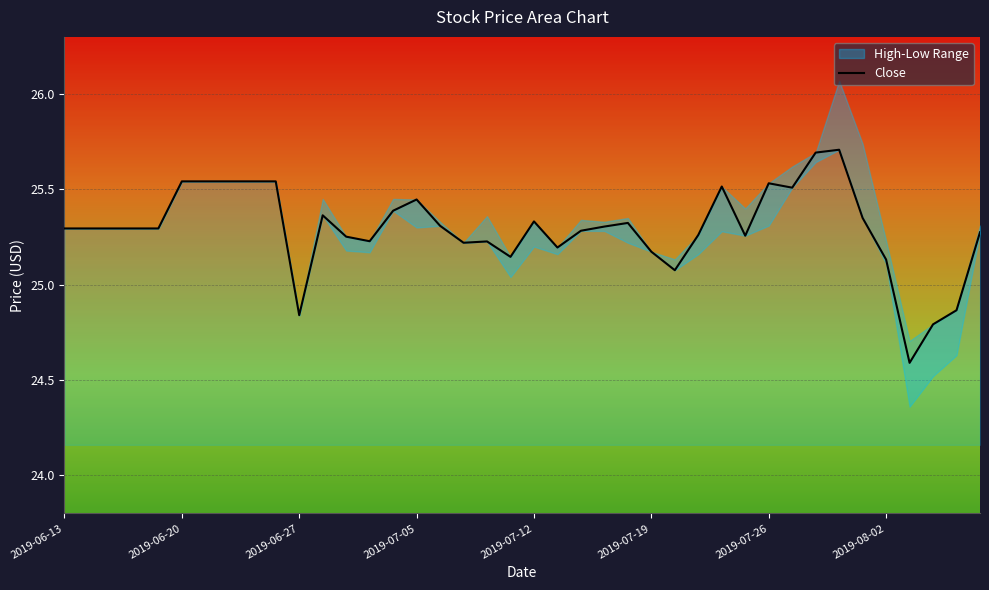

Does the chart display data point markers on the line(s)?

No